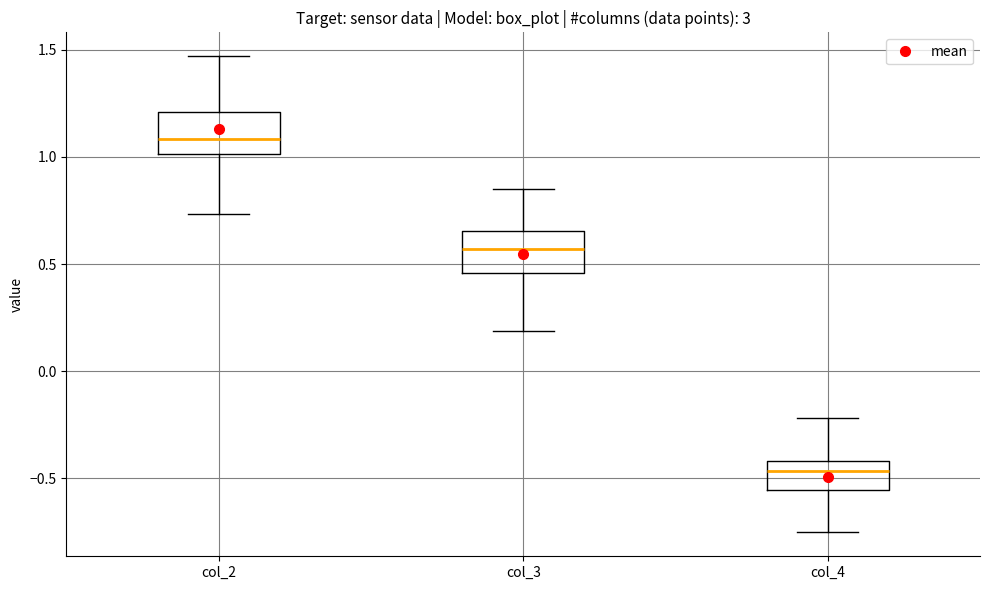

Where is the lower edge of the box for col_3 on the y-axis? The values are not printed on the chart, so give them approximately, as read against the axis.

0.45